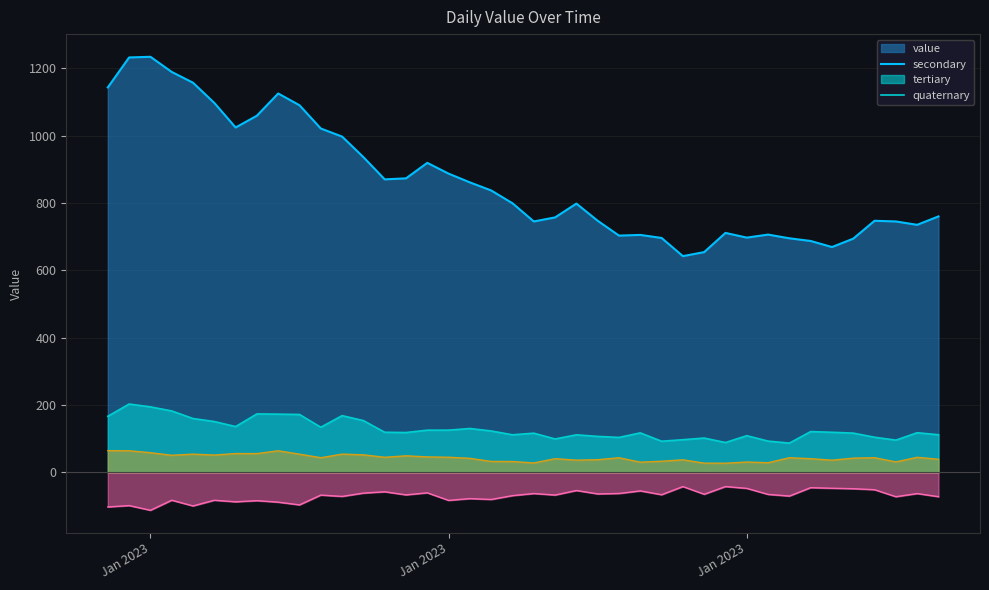

Where is the first local maximum?

Jan 2023